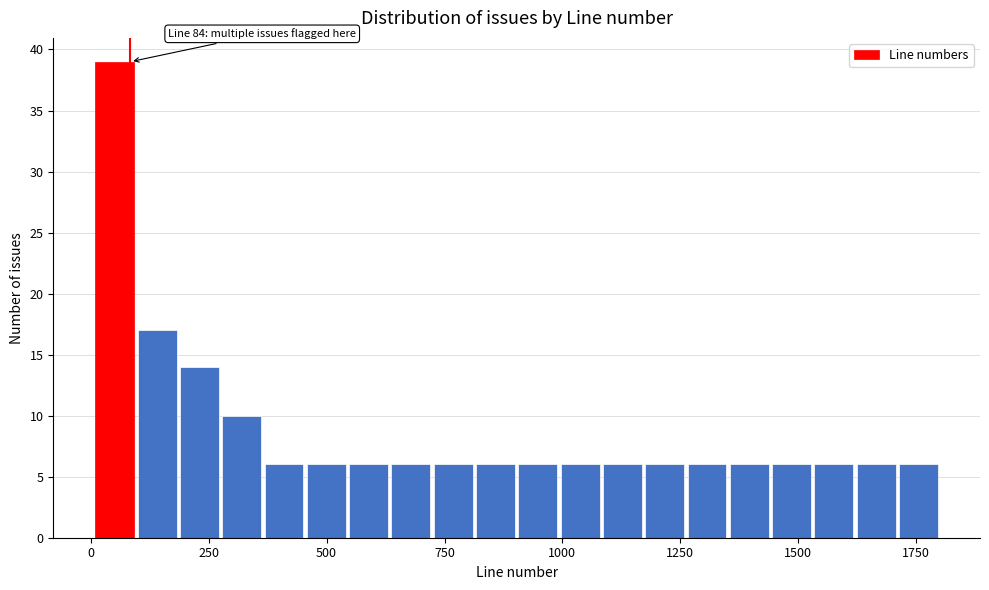

Around what value on the x-axis is the tallest bar? Give the approximate position of its centre, as read against the axis.

50